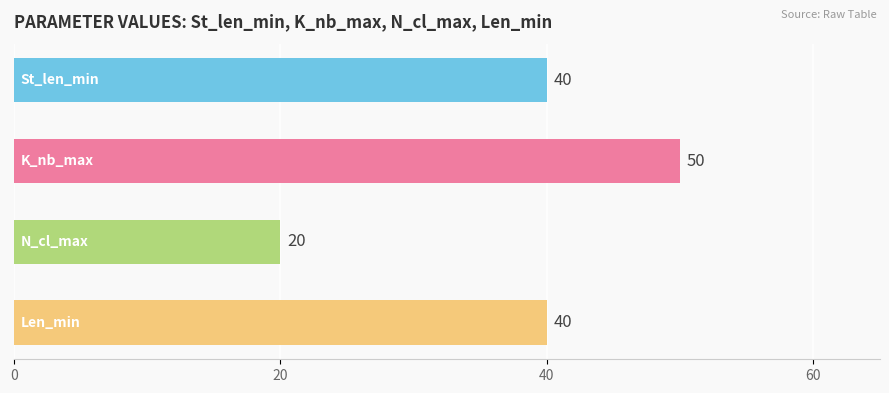

What is the maximum value shown in the chart?

50